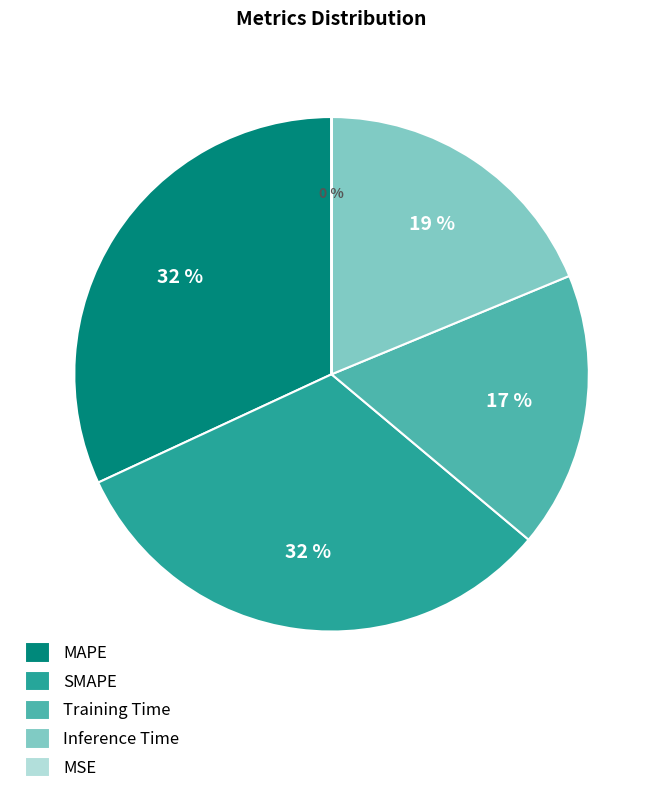

To the nearest percent, what portion does Training Time represent?

17%